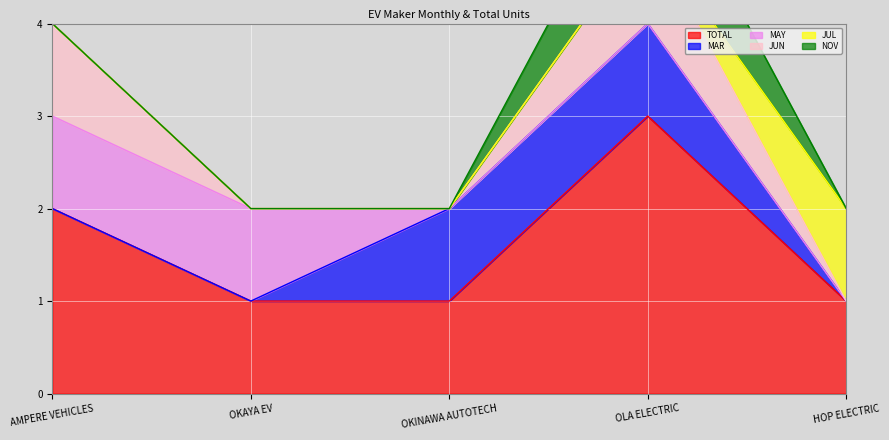

How many times do JUN and JUL cross each other?

1